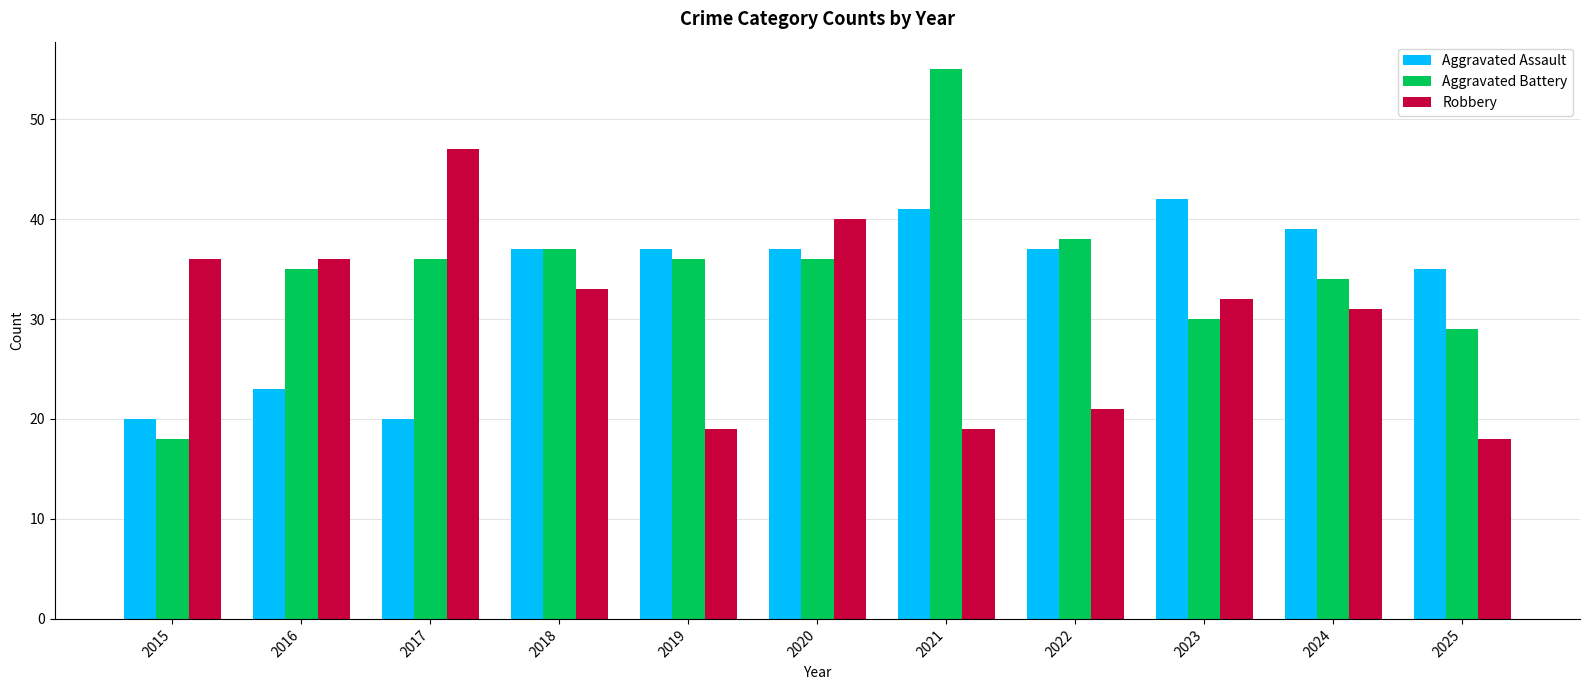

At which category is the sum across all series the highest?

2021